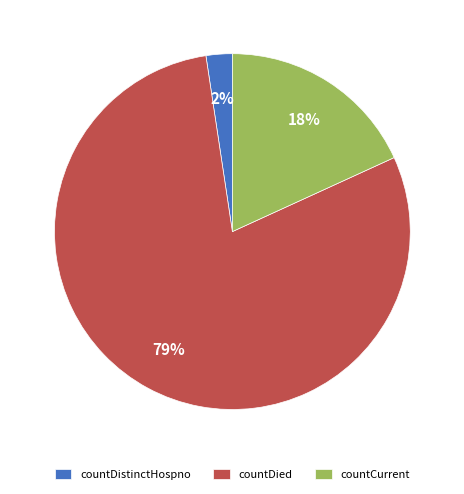

To the nearest percent, what is the average slice percentage?

33%